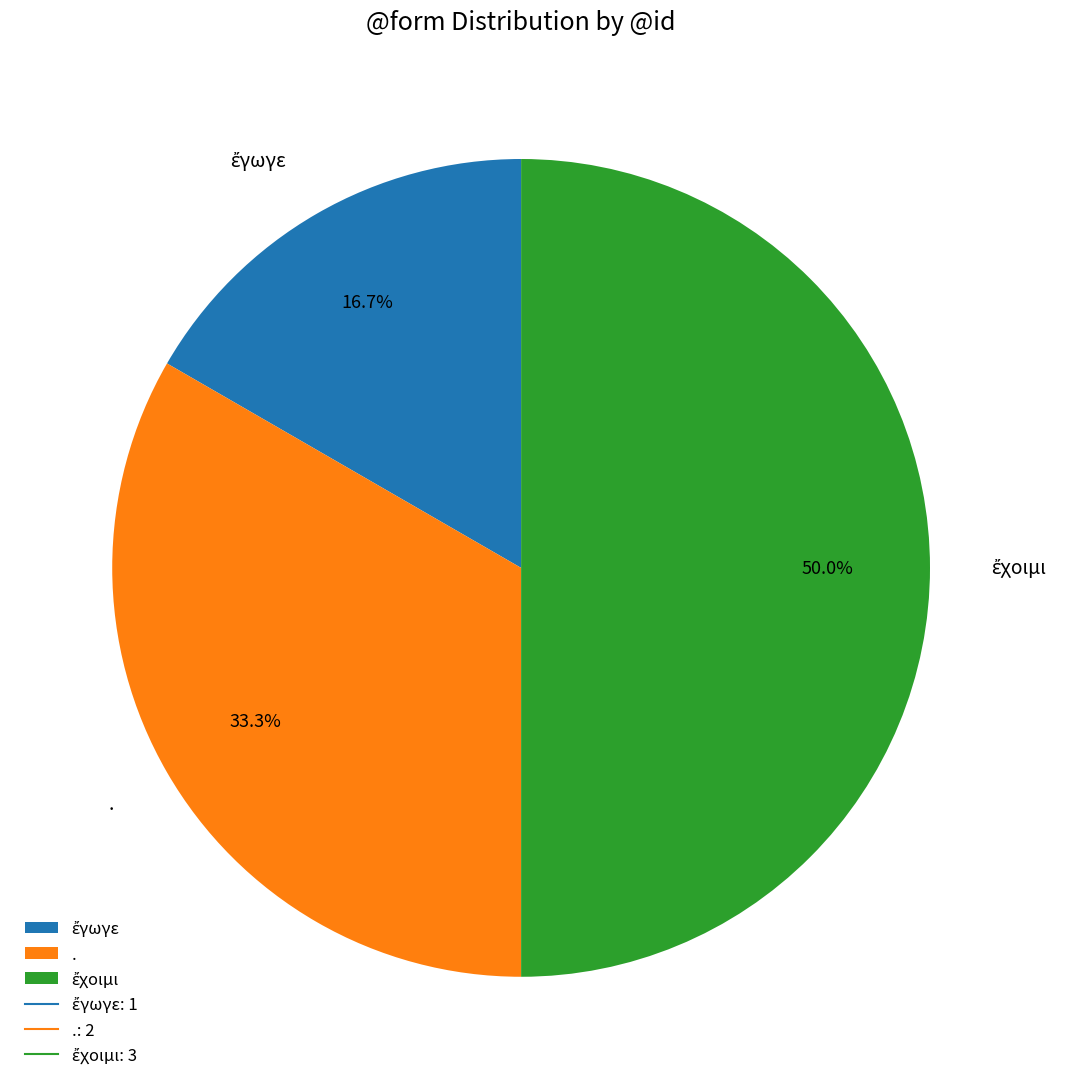

To the nearest percent, what is the combined percentage of ἔχοιμι and ἔγωγε?

67%